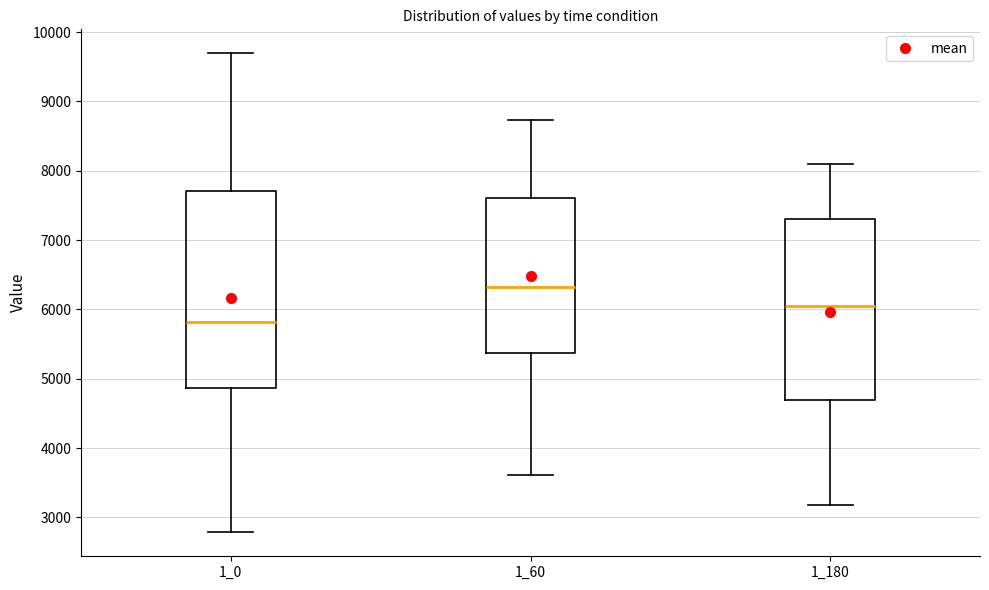

Where does the median line of the box at x = 1_0 sit on the y-axis? The values are not printed on the chart, so give them approximately, as read against the axis.

5800